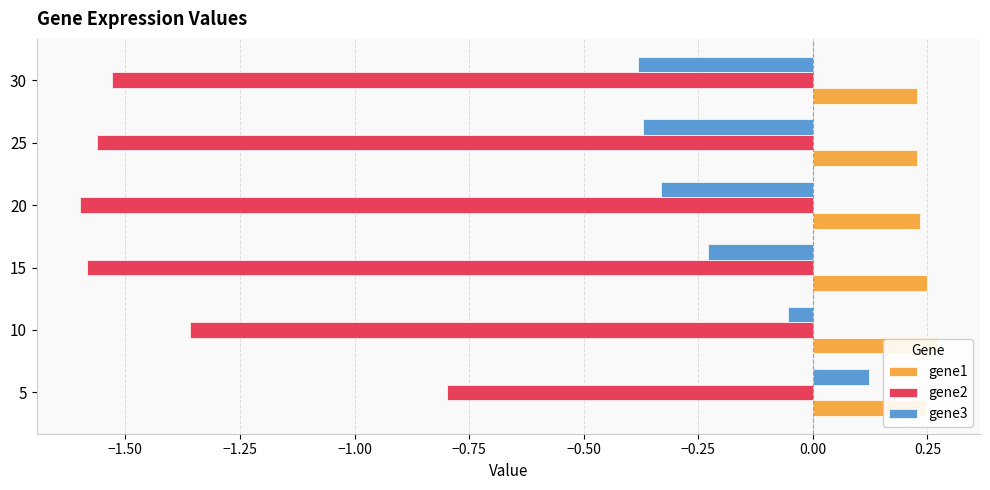

Which series has the largest total across all categories?

gene1